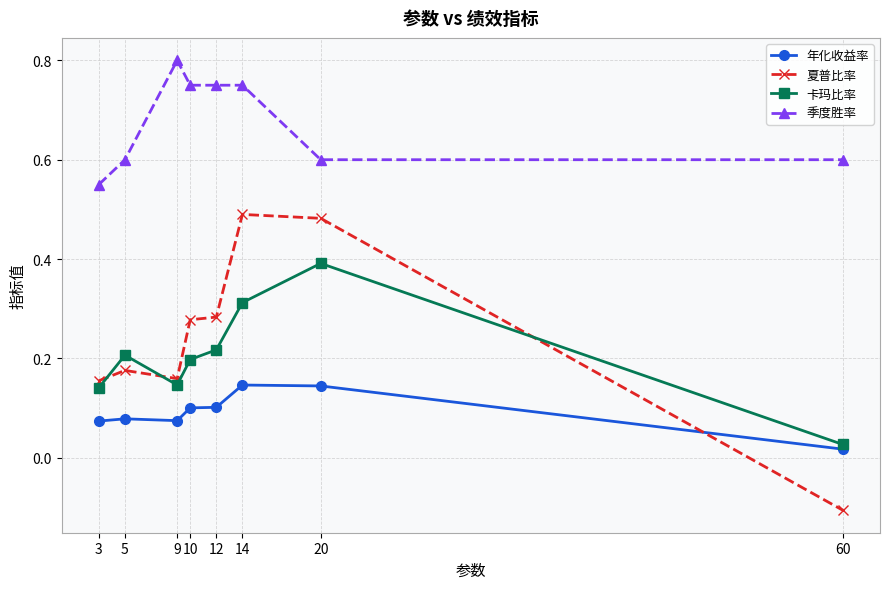

Which series has the largest range (max minus min)?

夏普比率